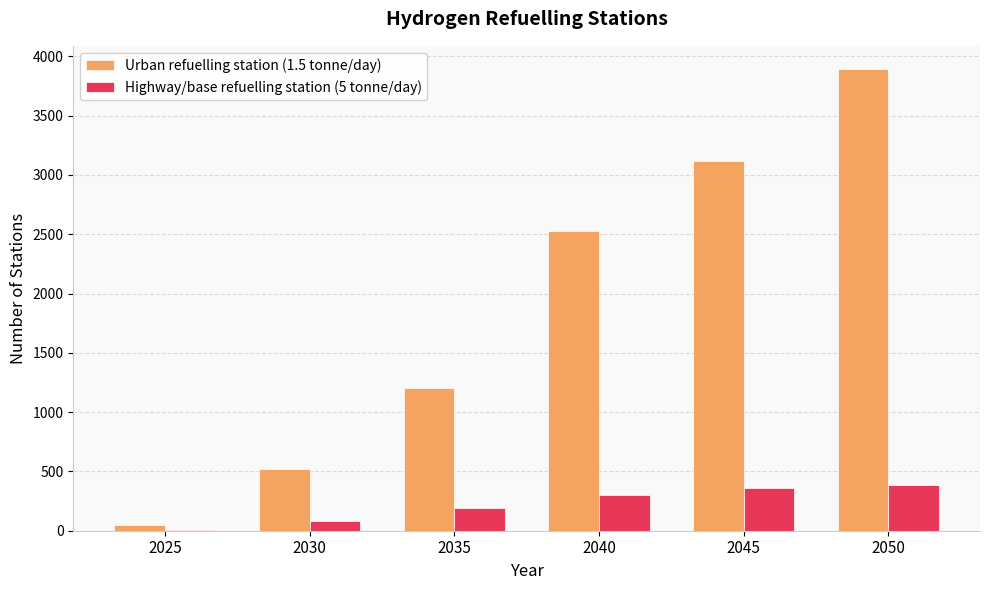

Which series has the largest total across all categories?

Urban refuelling station (1.5 tonne/day)